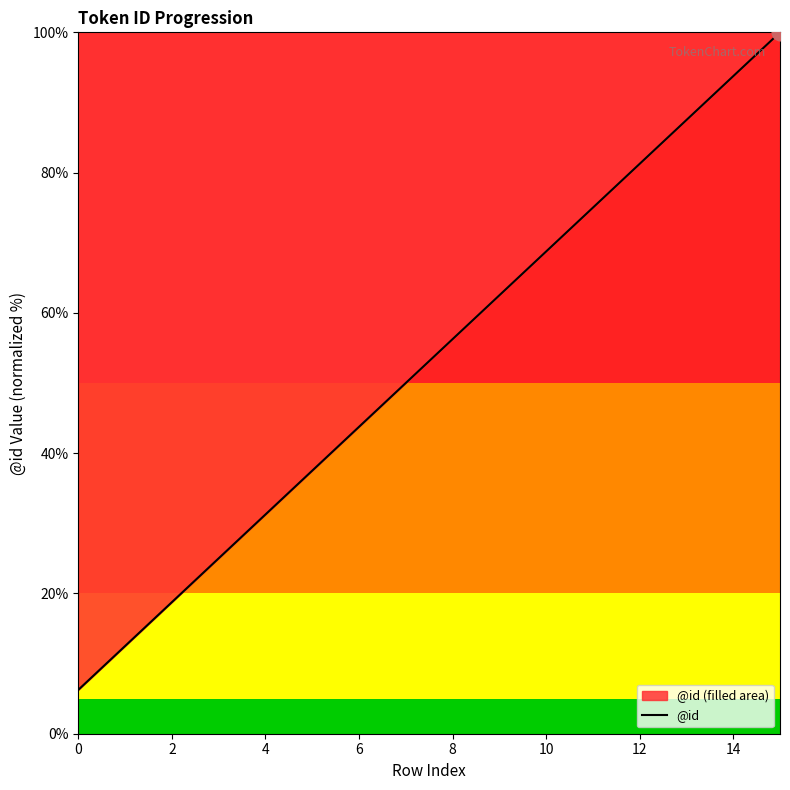

The value at 8 is 56.2. True or false?

True